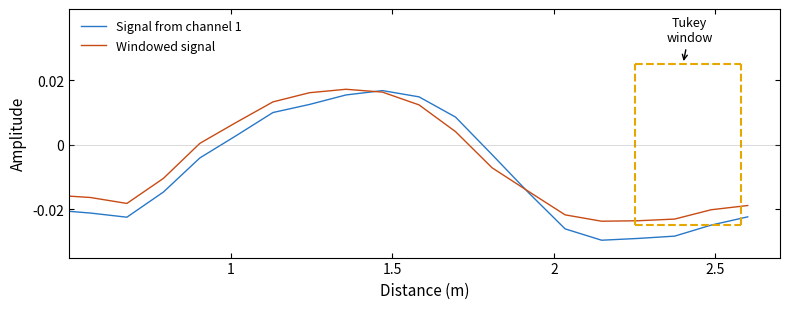

Does the chart display data point markers on the line(s)?

No